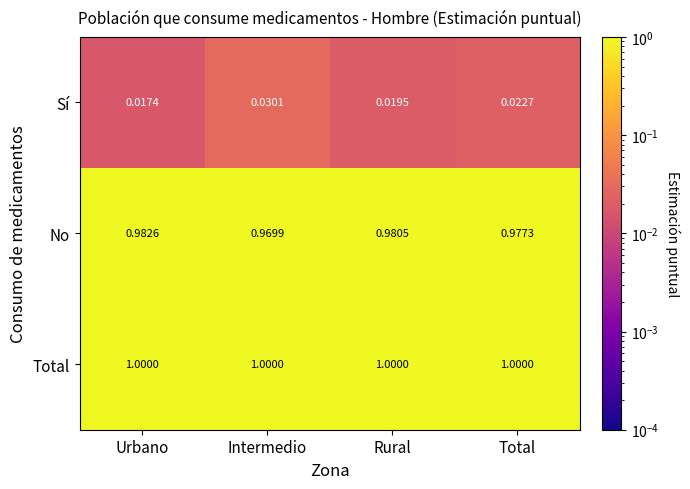

Is the value of Total at Total greater than the value of No at Intermedio?

Yes